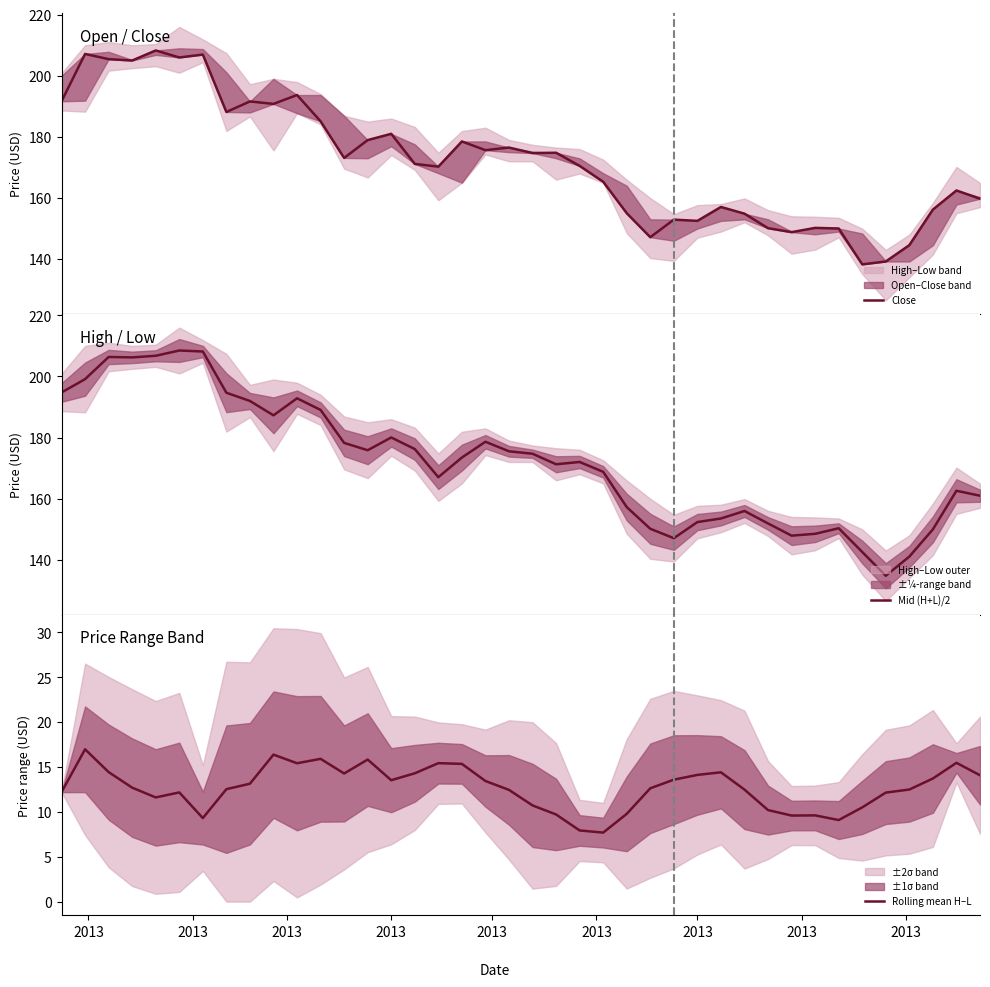

List the series in order of their peak value, lowest first.

Rolling mean H–L, Close, Mid (H+L)/2